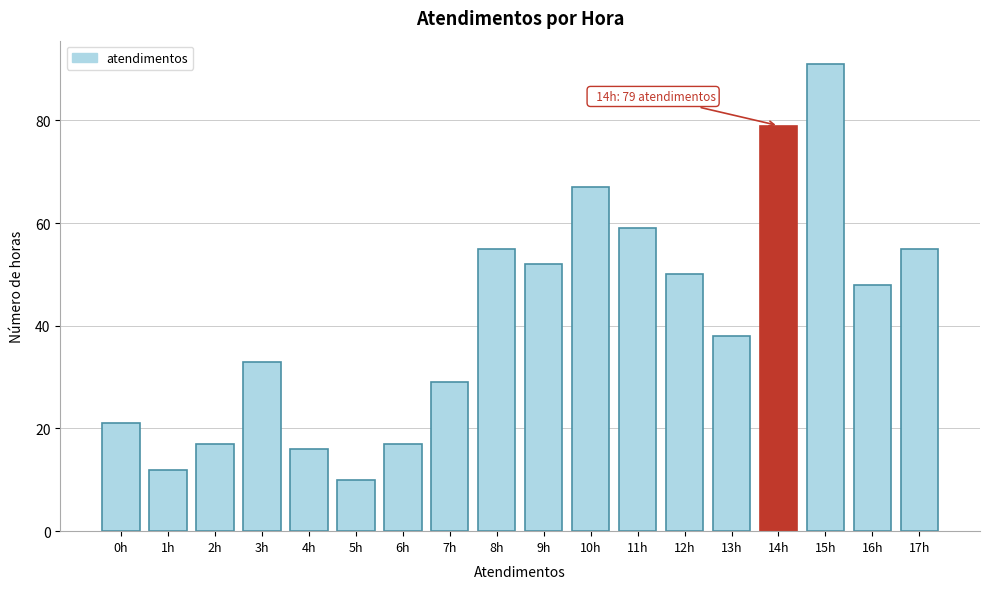

Reading left to right, list all the values displayed in this chart.

21	12	17	33	16	10	17	29	55	52	67	59	50	38	79	91	48	55